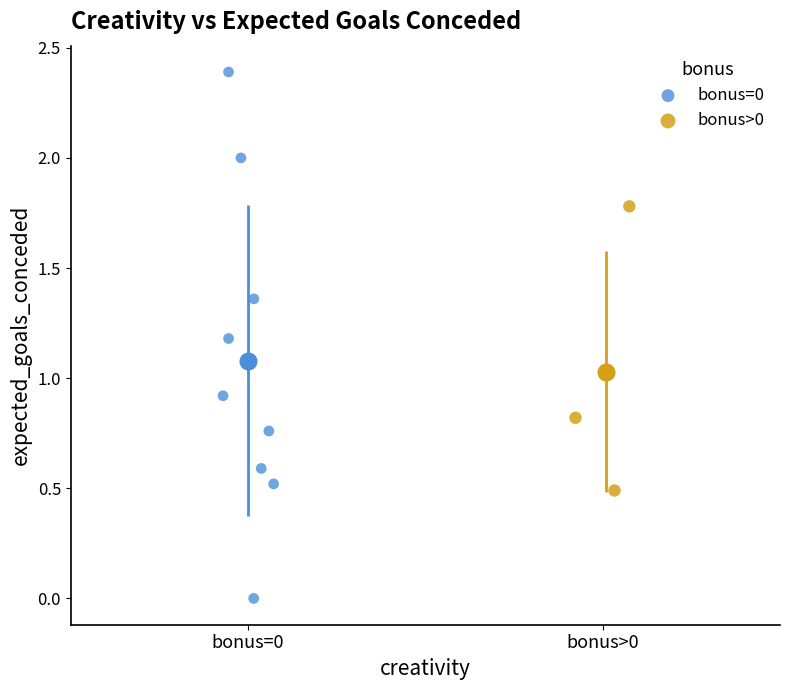

Which series reaches the maximum Y coordinate?

bonus=0